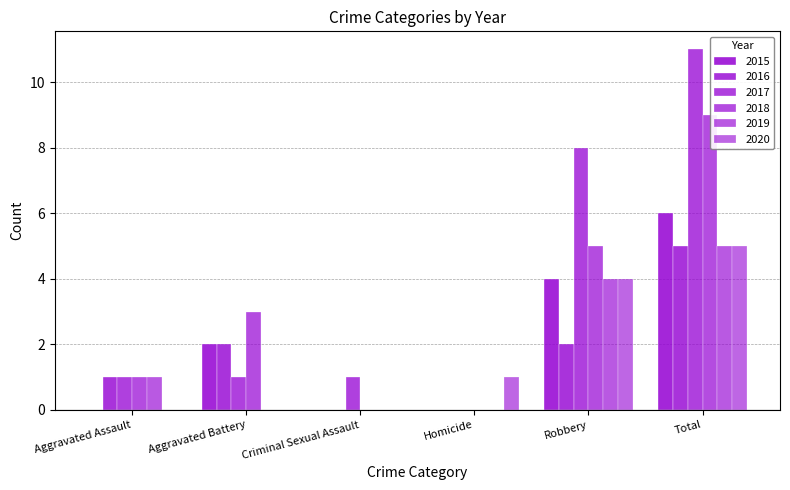

How many categories are shown in the chart?

6